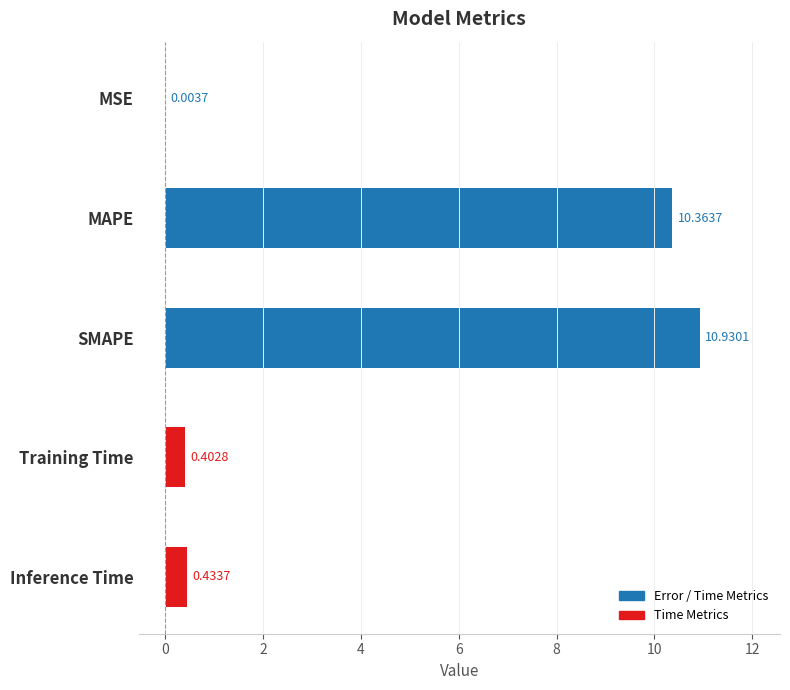

What is the sum of all values?

22.1